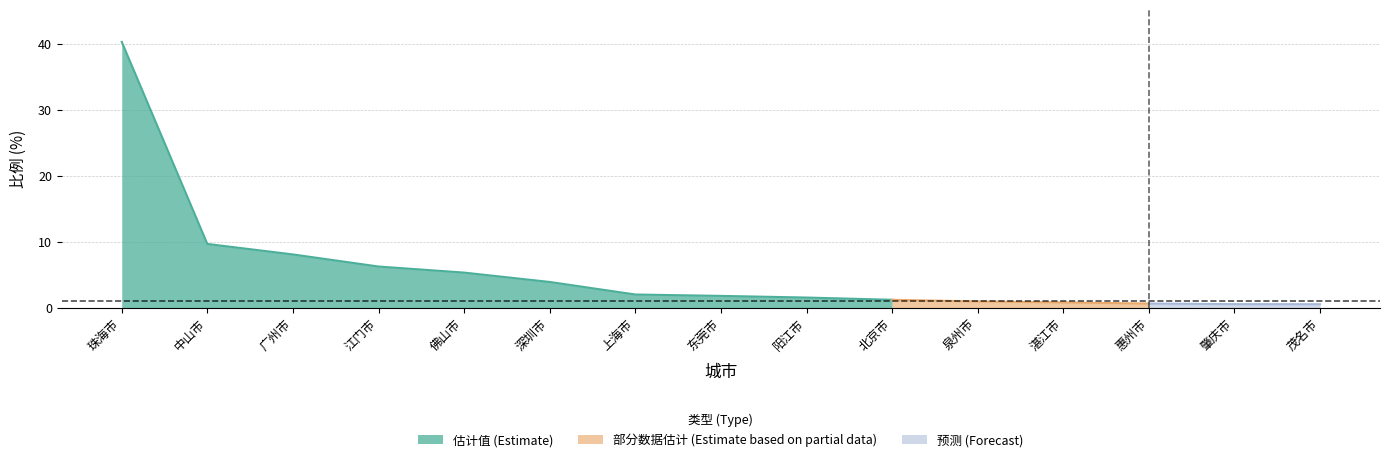

The chart shows a value of 1.5 at 泉州市. True or false?

False